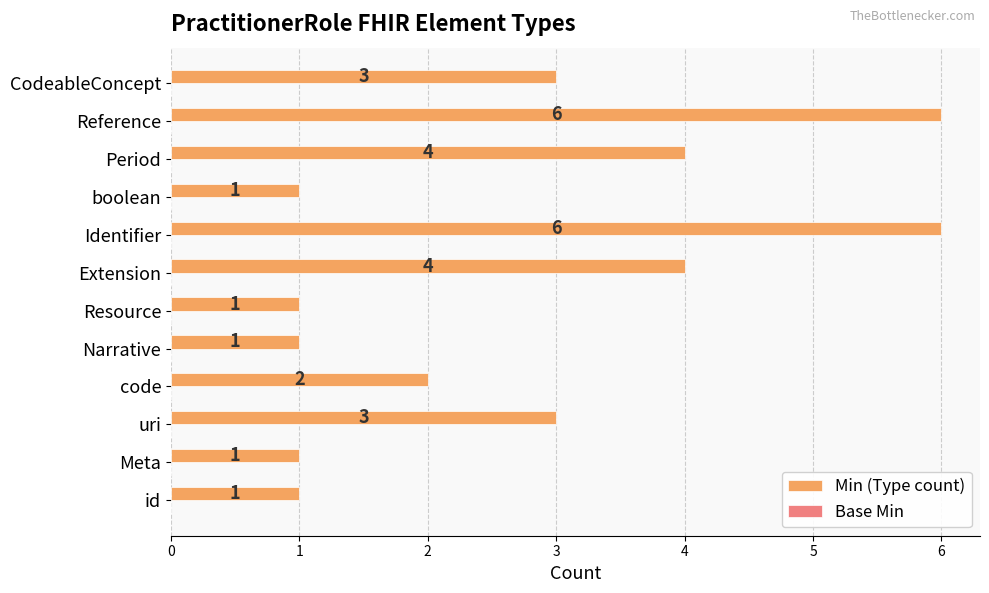

What is the ratio of the value at code to the value at uri?

0.7